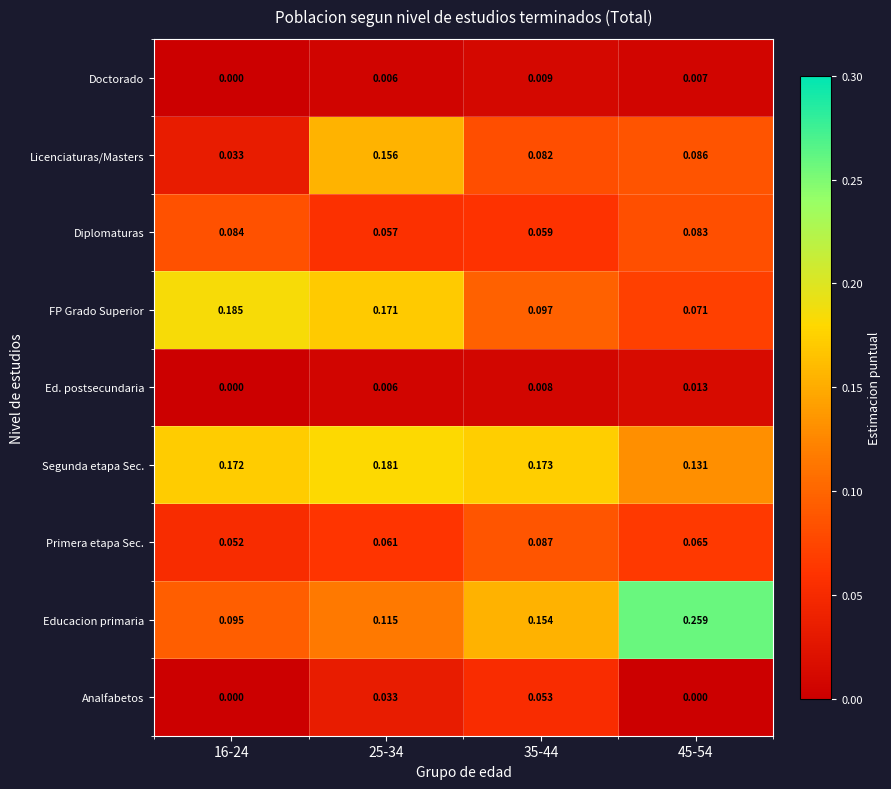

Which series changed the most between 25-34 and 45-54?

Educacion primaria